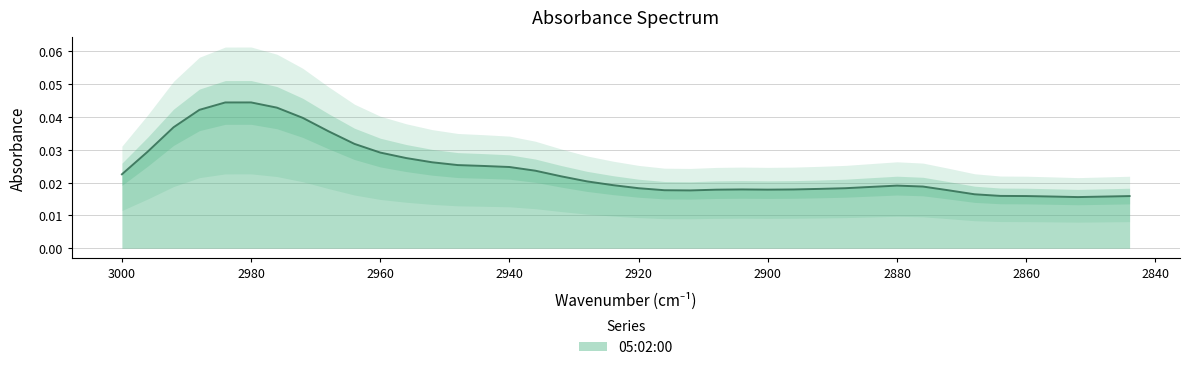

How many points are higher than both their immediate neighbors (excluding endpoints)?

3